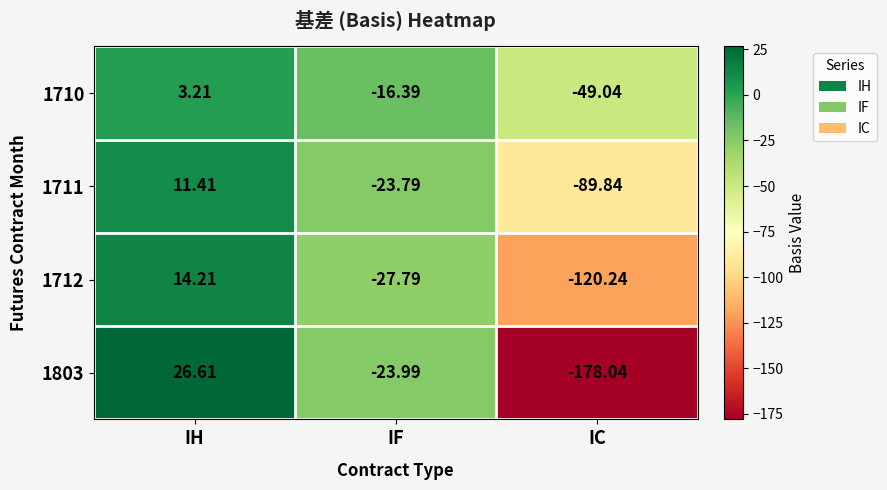

Which category has the lowest value in the 1712 series?

IC